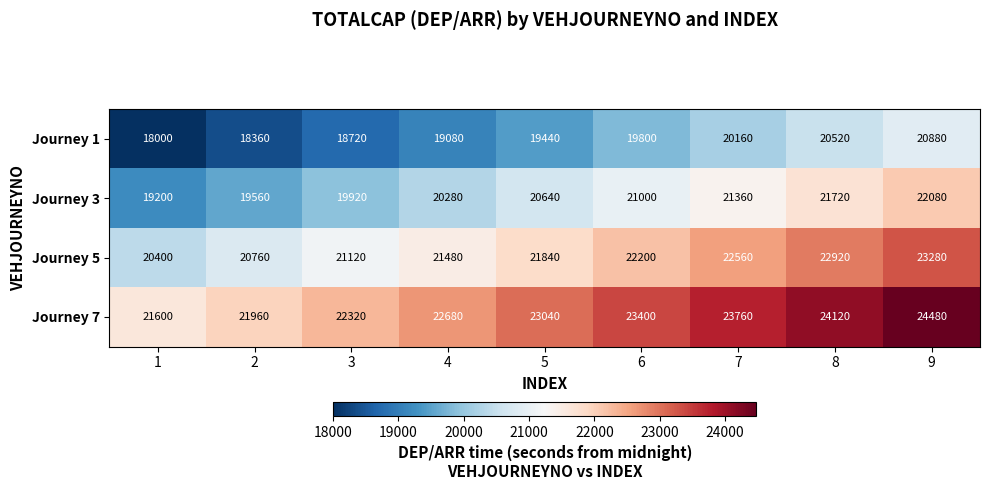

At how many categories does at least one series exceed 20853?

9